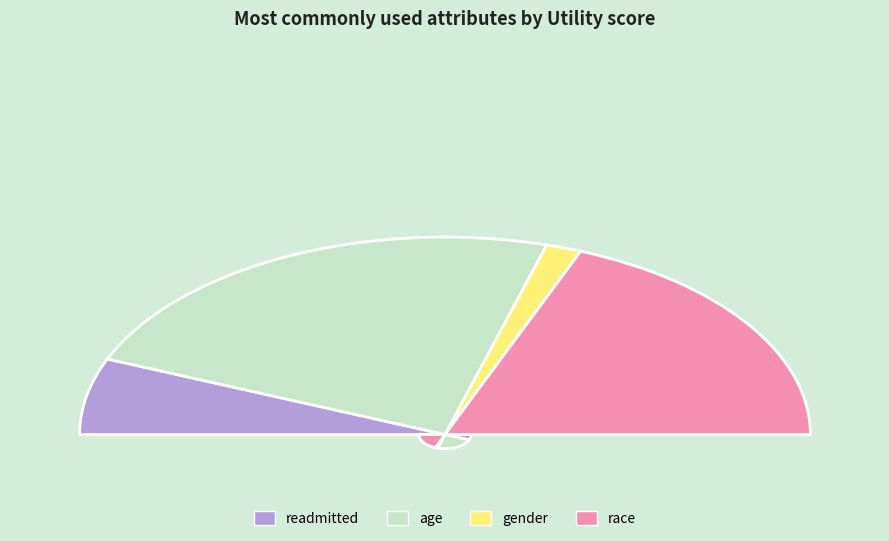

Rank the categories by value from lowest to highest.

gender, readmitted, race, age